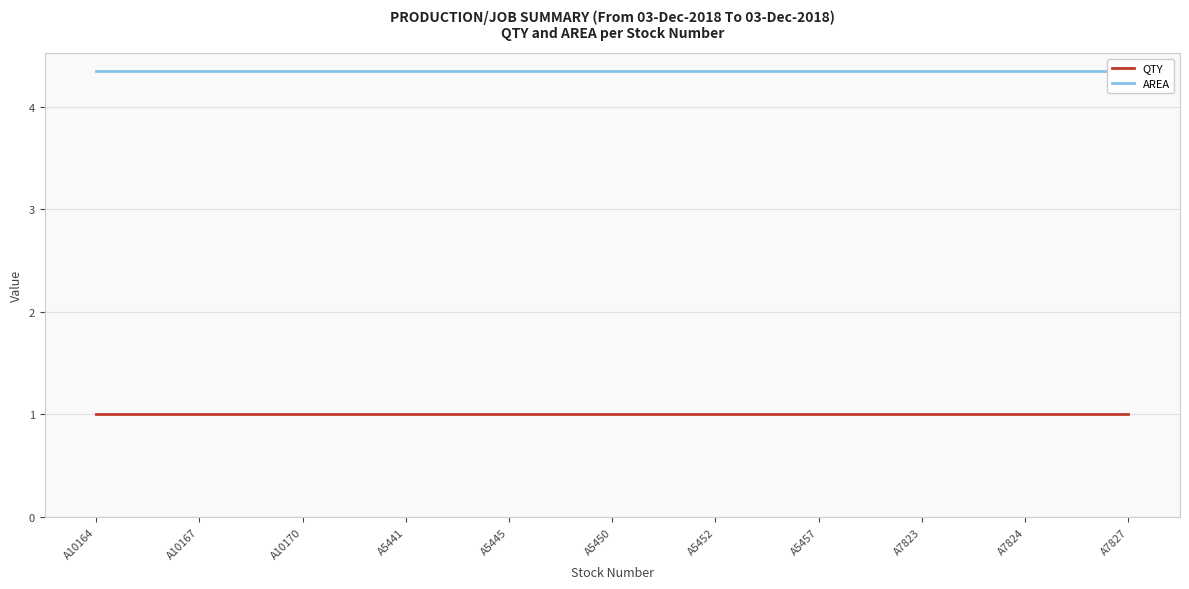

Reading left to right, extract all data points from this chart.

QTY: A10164=1.0	A10167=1.0	A10170=1.0	A5441=1.0	A5445=1.0	A5450=1.0	A5452=1.0	A5457=1.0	A7823=1.0	A7824=1.0	A7827=1.0
AREA: A10164=4.4	A10167=4.4	A10170=4.4	A5441=4.4	A5445=4.4	A5450=4.4	A5452=4.4	A5457=4.4	A7823=4.4	A7824=4.4	A7827=4.4